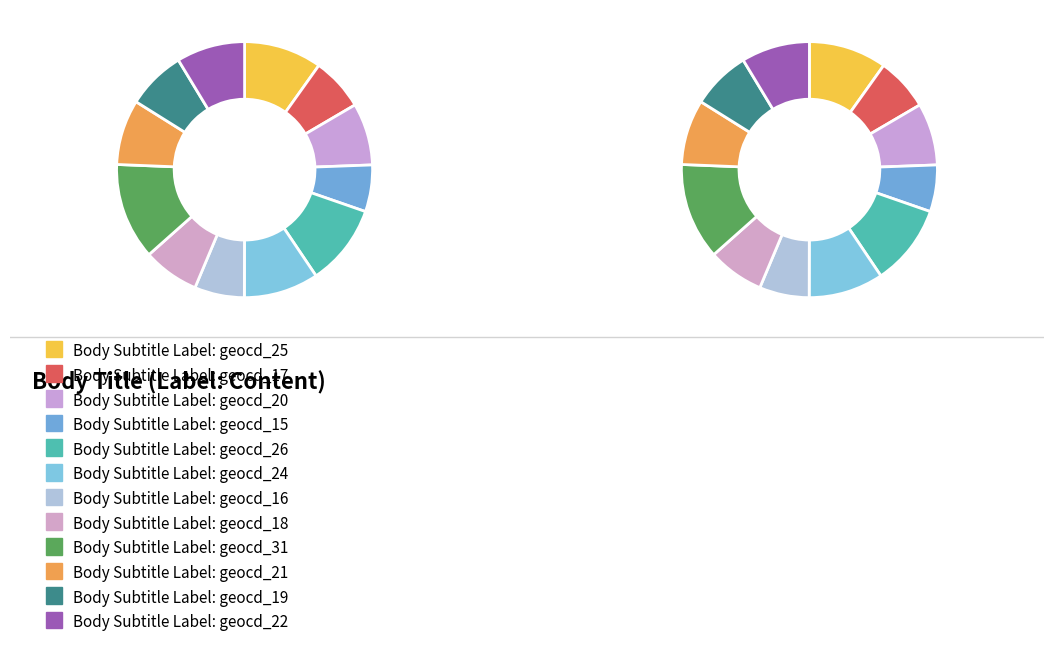

How many segments does this pie chart have?

12